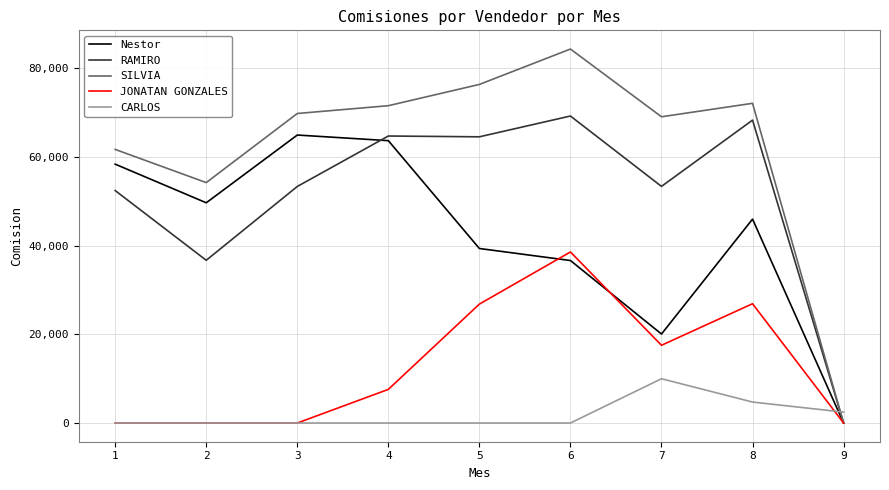

What is the average value of the CARLOS series?

1908.2